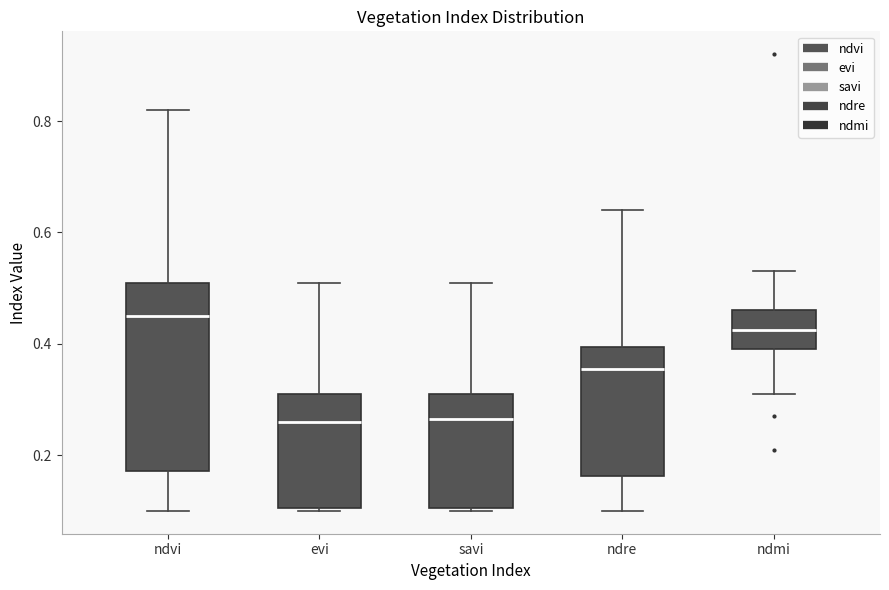

Reading left to right, read every box against the y-axis: the position of its median line, the range the box covers, and the ends of its whiskers. The values are not printed on the chart, so give them approximately, as read against the axis.

ndvi: median 0.46, box 0.18 to 0.52, whiskers 0.10 to 0.82
evi: median 0.26, box 0.10 to 0.32, whiskers 0.10 to 0.52
savi: median 0.26, box 0.10 to 0.32, whiskers 0.10 to 0.52
ndre: median 0.36, box 0.16 to 0.40, whiskers 0.10 to 0.64
ndmi: median 0.42, box 0.40 to 0.46, whiskers 0.32 to 0.54